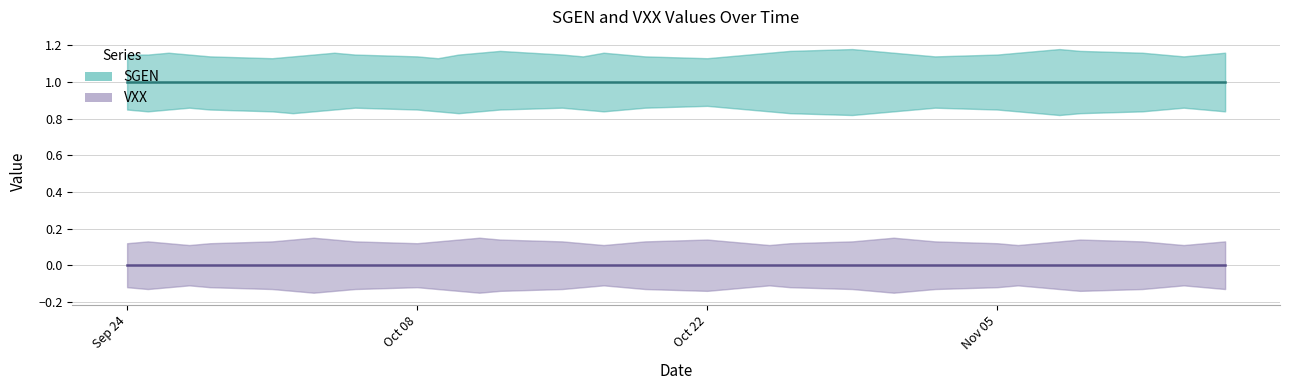

Is the value of SGEN at 13 greater than the value of VXX at 19?

Yes